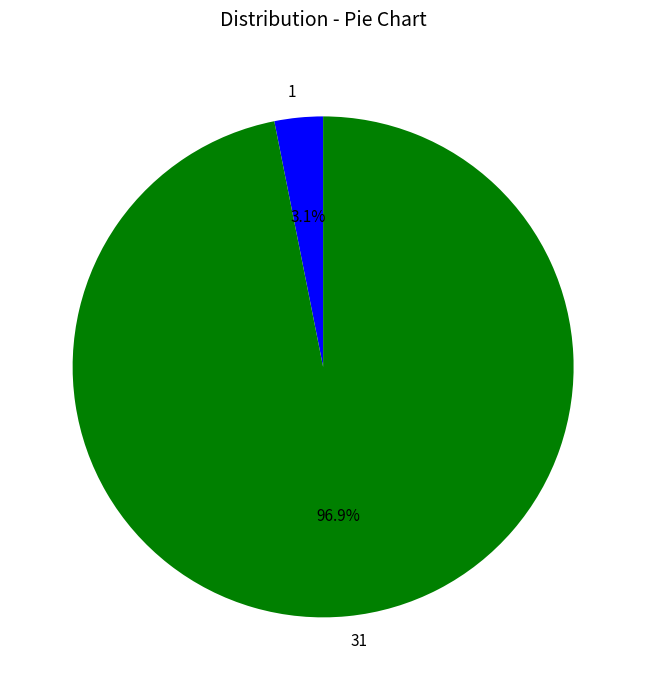

To the nearest percent, what percentage of the pie is 31?

97%